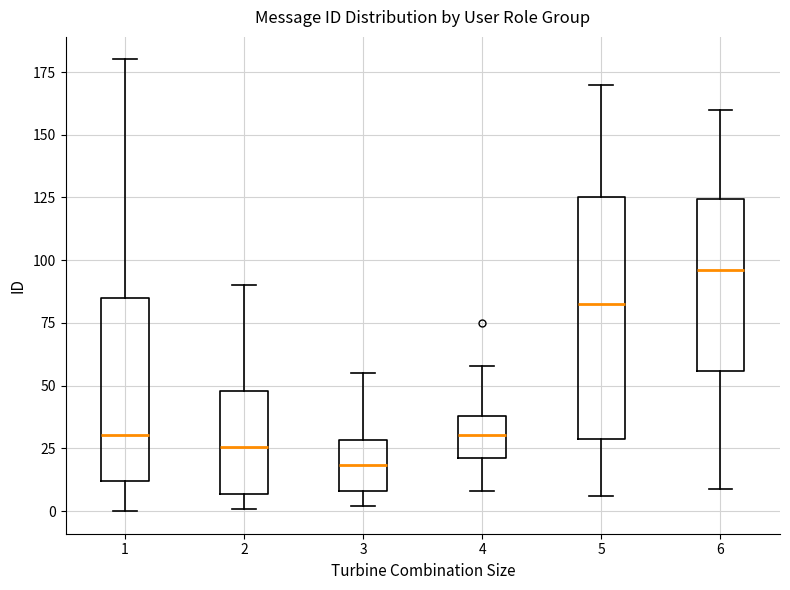

Reading left to right, read every box against the y-axis: the position of its median line, the range the box covers, and the ends of its whiskers. The values are not printed on the chart, so give them approximately, as read against the axis.

1: median 30, box 10 to 85, whiskers 0 to 180
2: median 25, box 5 to 50, whiskers 0 to 90
3: median 20, box 10 to 30, whiskers 0 to 55
4: median 30, box 20 to 40, whiskers 10 to 60
5: median 85, box 30 to 125, whiskers 5 to 170
6: median 95, box 55 to 125, whiskers 10 to 160